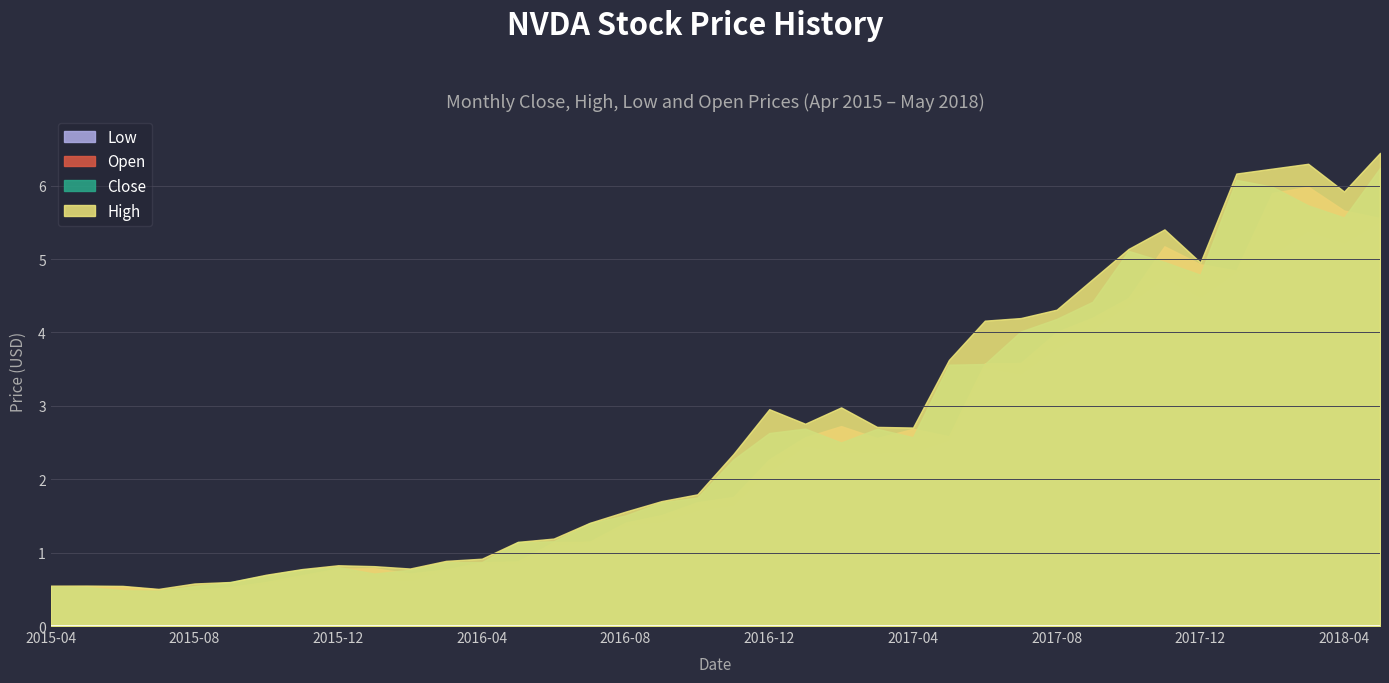

What is the difference between the maximum and minimum values in the Low series?

5.0